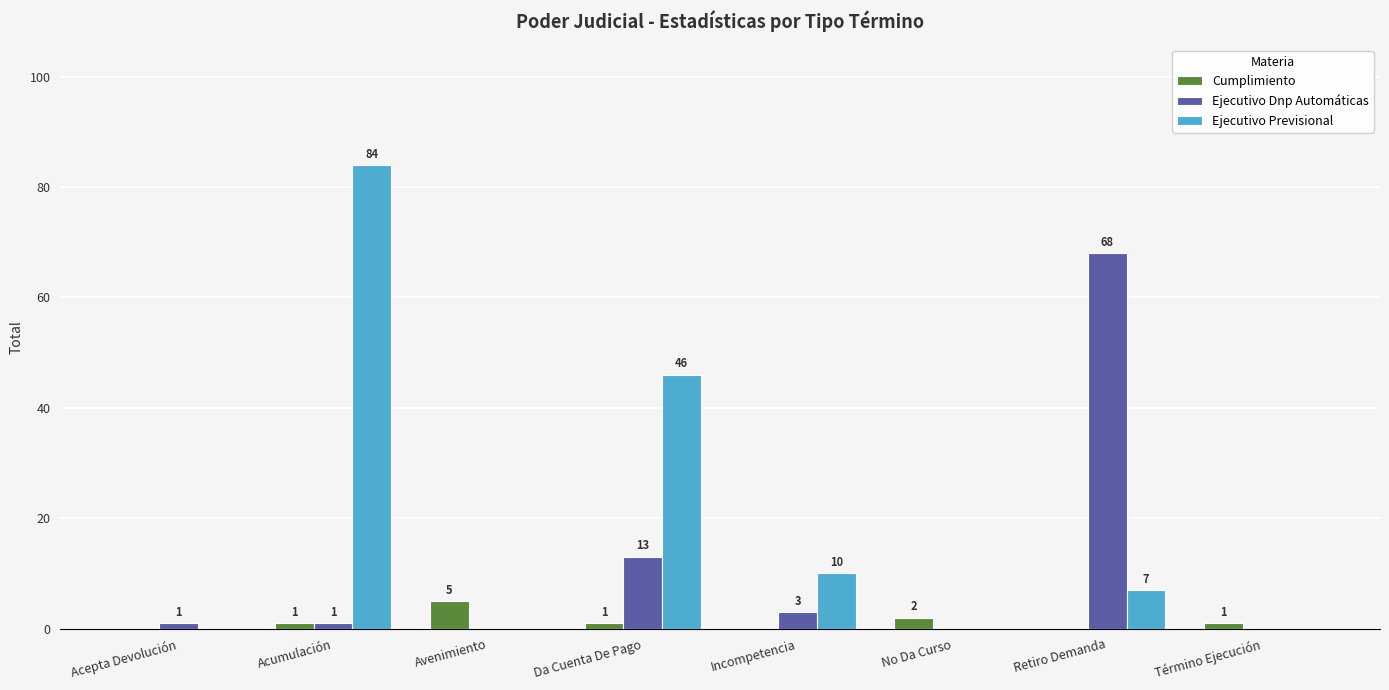

At which category is the sum across all series the highest?

Acumulación